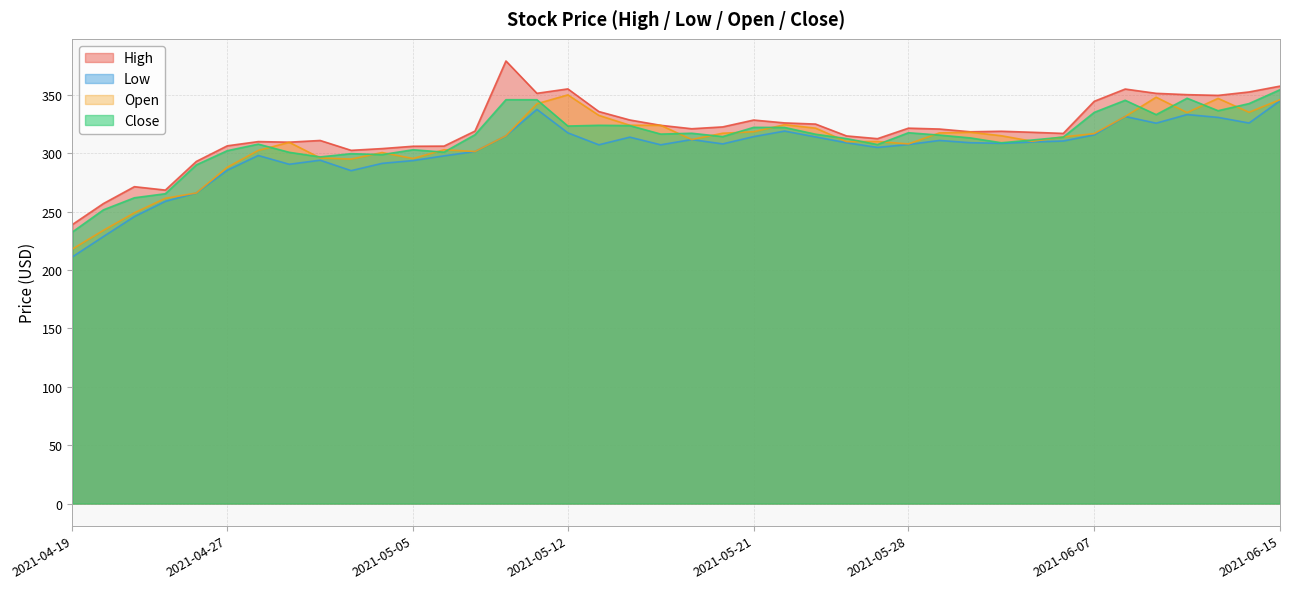

How many data points in High are less than 320?

20